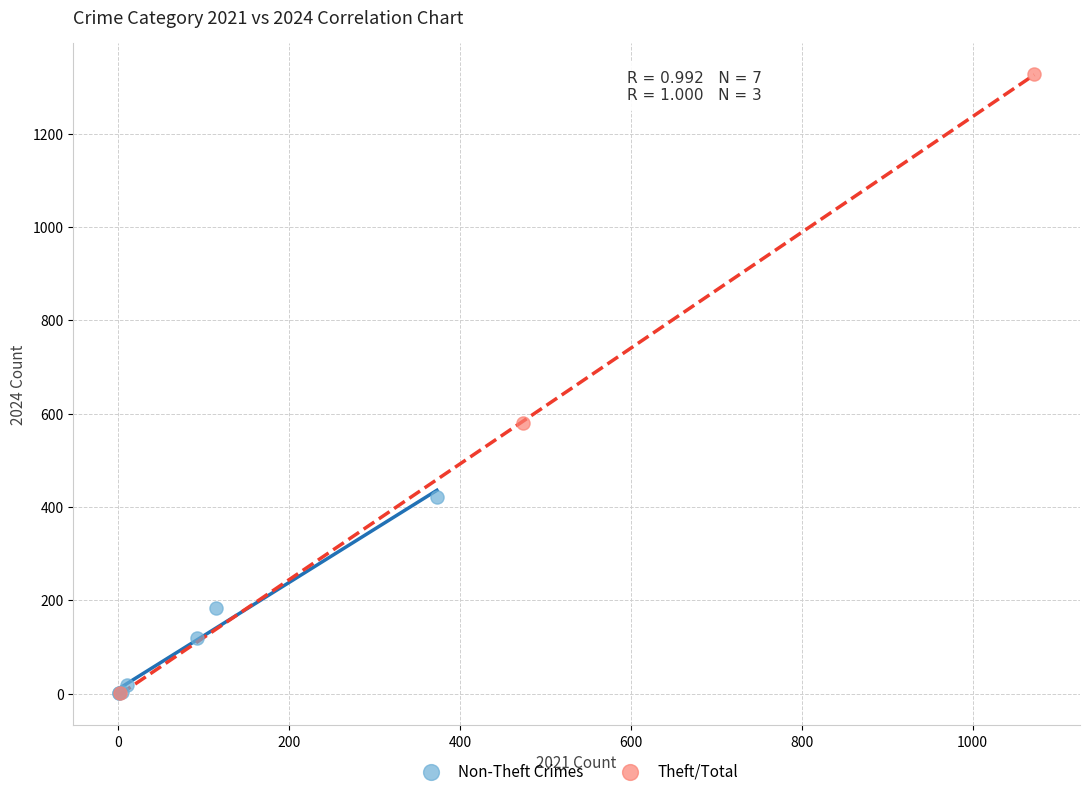

Which series contains the highest Y value?

Theft/Total